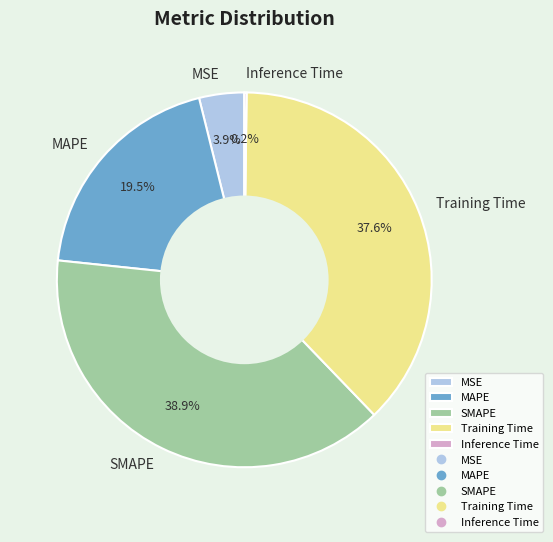

Which slice is the largest?

SMAPE